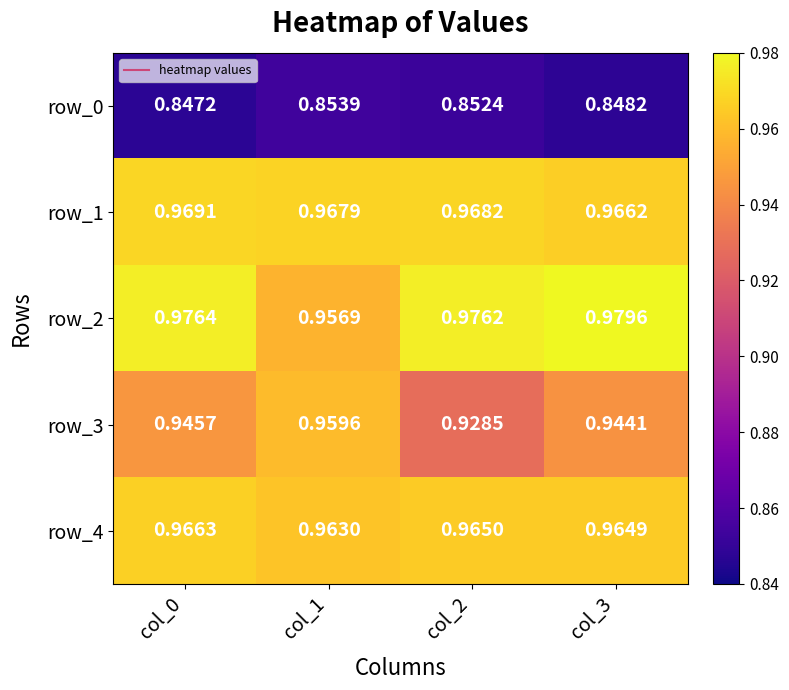

Is the value of row_4 at col_1 greater than the value of row_2 at col_0?

No